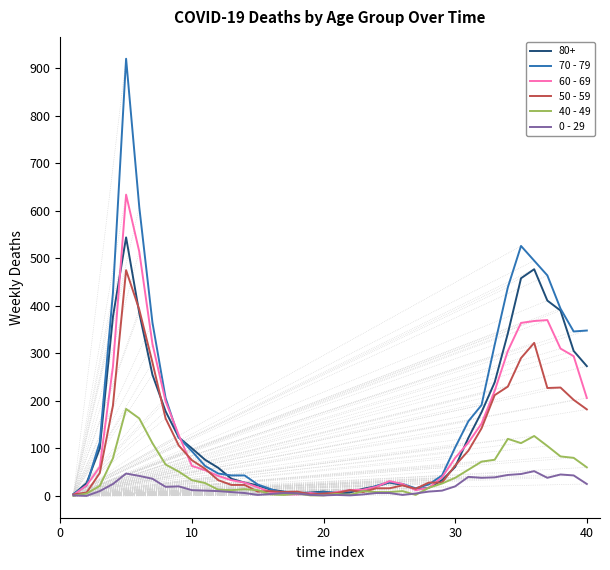

List the series in order of their peak value, lowest first.

0 - 29, 40 - 49, 50 - 59, 80+, 60 - 69, 70 - 79